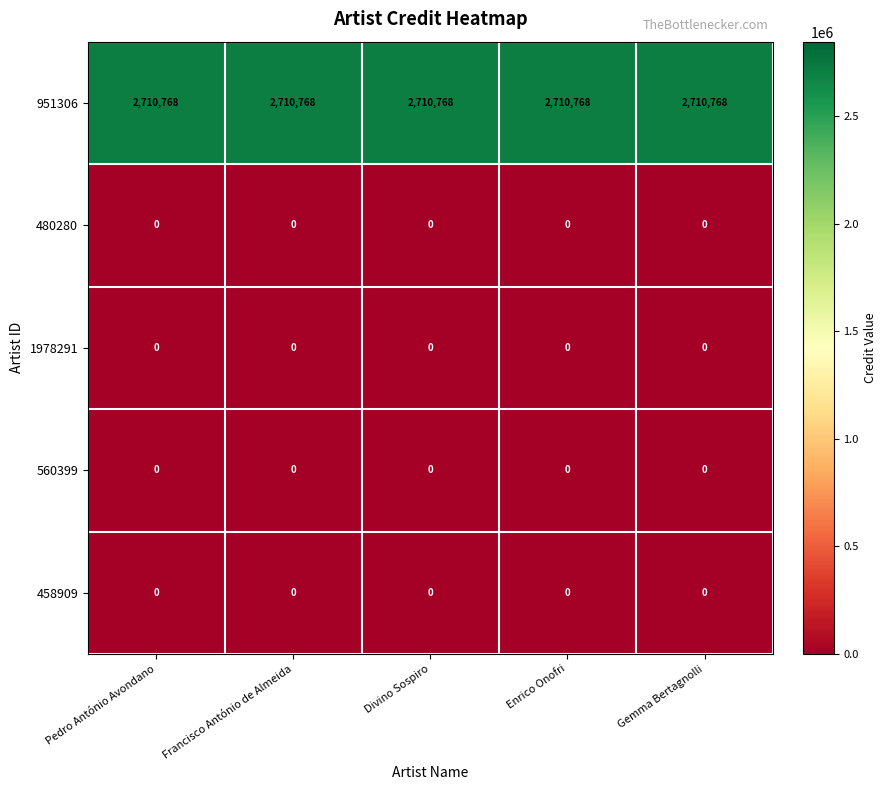

The value of 480280 at Divino Sospiro is 0. True or false?

True